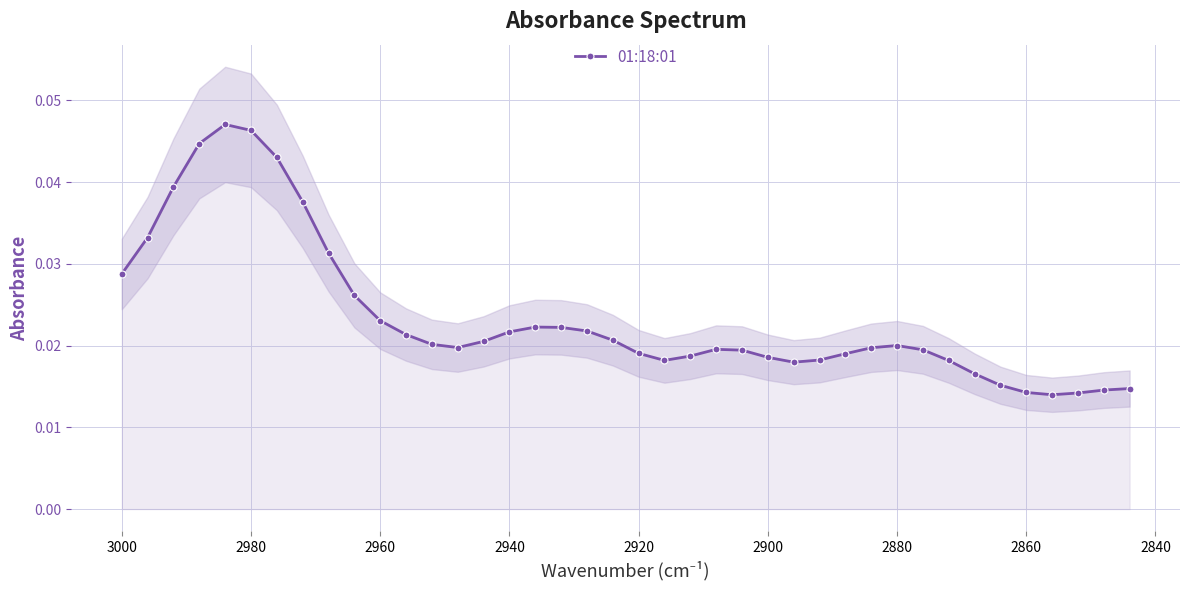

How many interior local valleys (lower than both neighbors) does the data have?

4